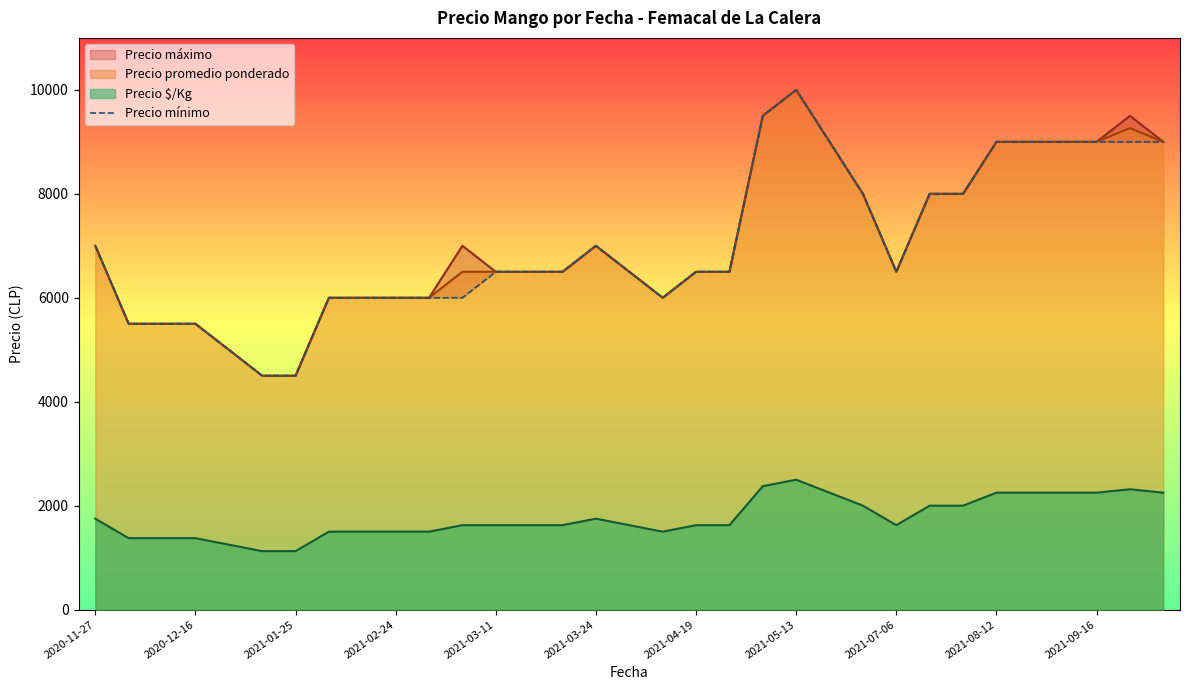

The value of Precio promedio ponderado at 2021-03-24 is 10491. True or false?

False